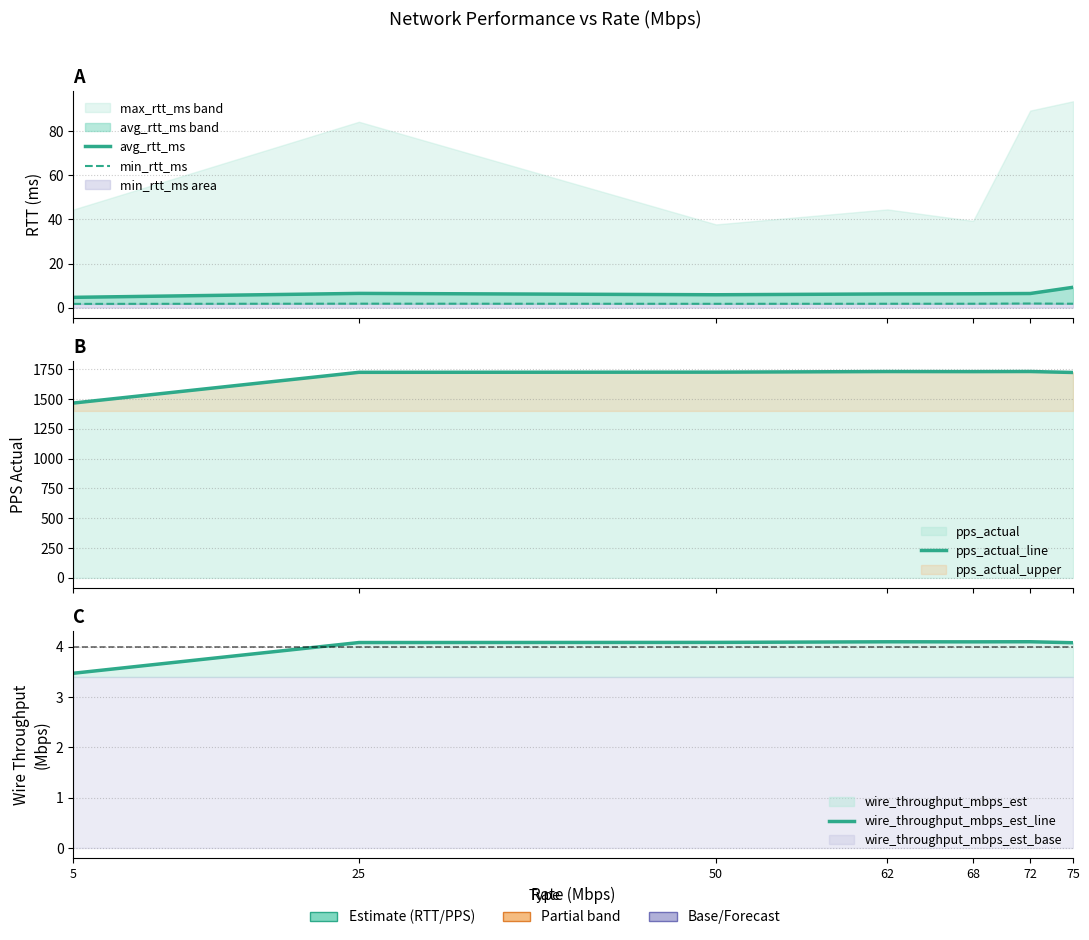

Rank the series by their maximum value, from lowest to highest.

min_rtt_ms, wire_throughput_mbps_est_line, avg_rtt_ms_line, pps_actual_line